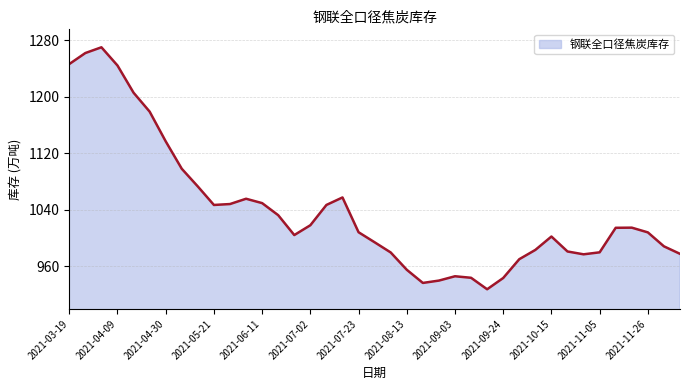

What is the greatest value displayed?

1270.0